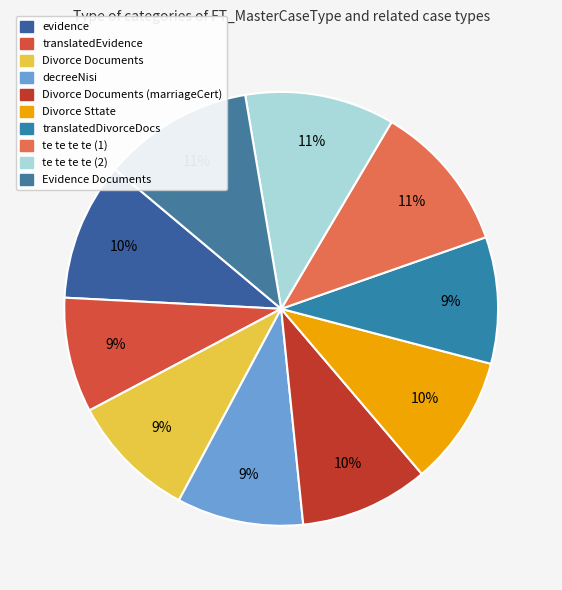

Is Evidence Documents the majority of the pie?

No